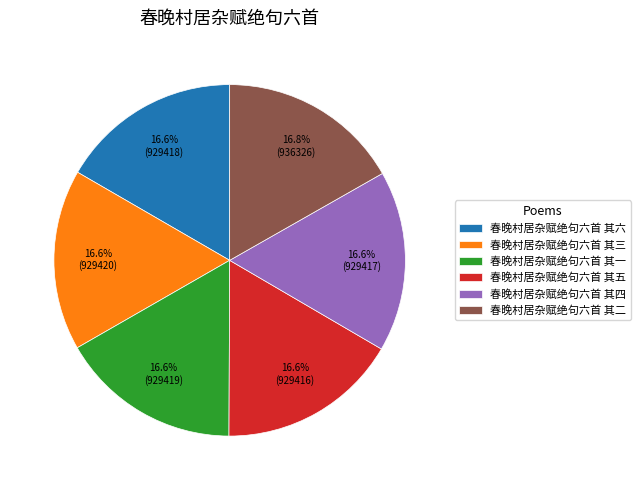

What percentage is the 春晚村居杂赋绝句六首 其六 slice, to the nearest percent?

17%